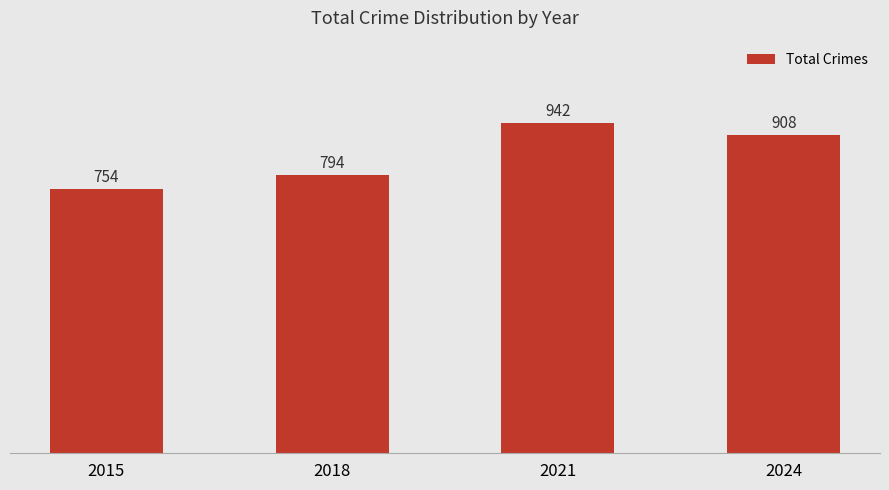

How many values are between 794 and 942?

3